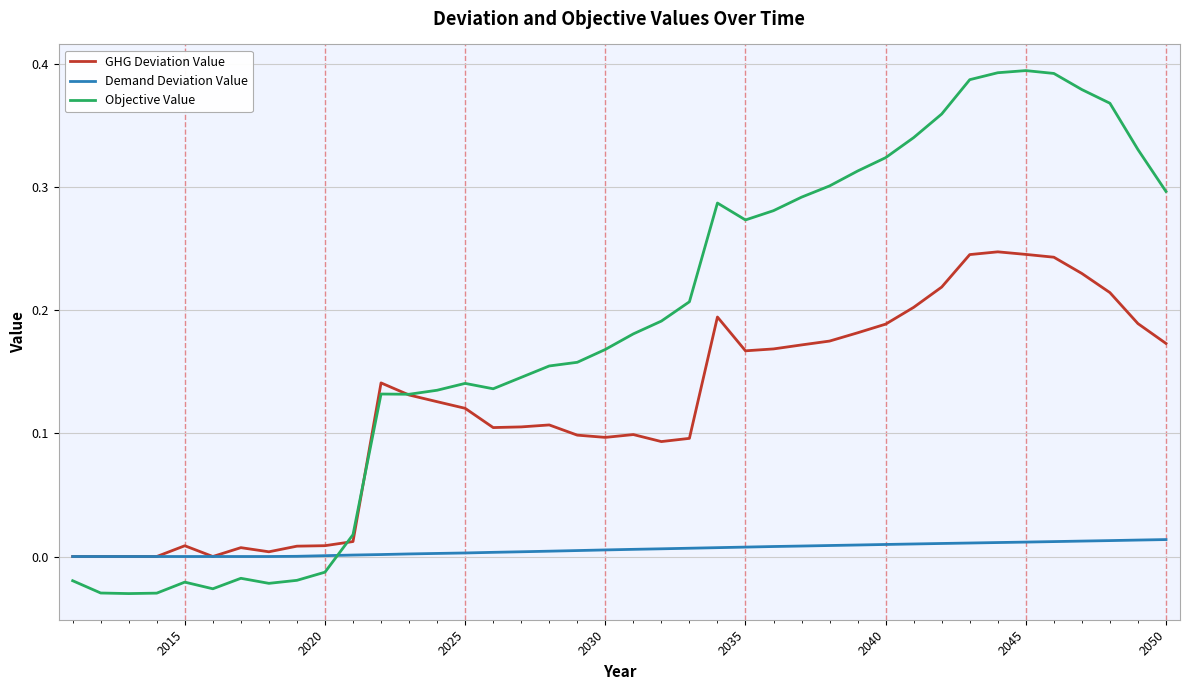

What is the sum of all GHG Deviation Value values?

4.8